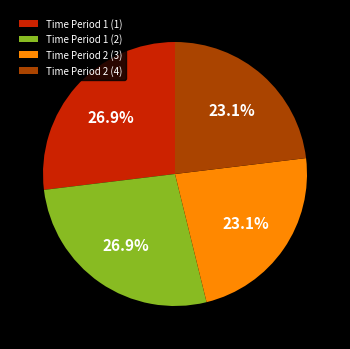

To the nearest percent, what is the difference between the largest and smallest slice percentages?

4%